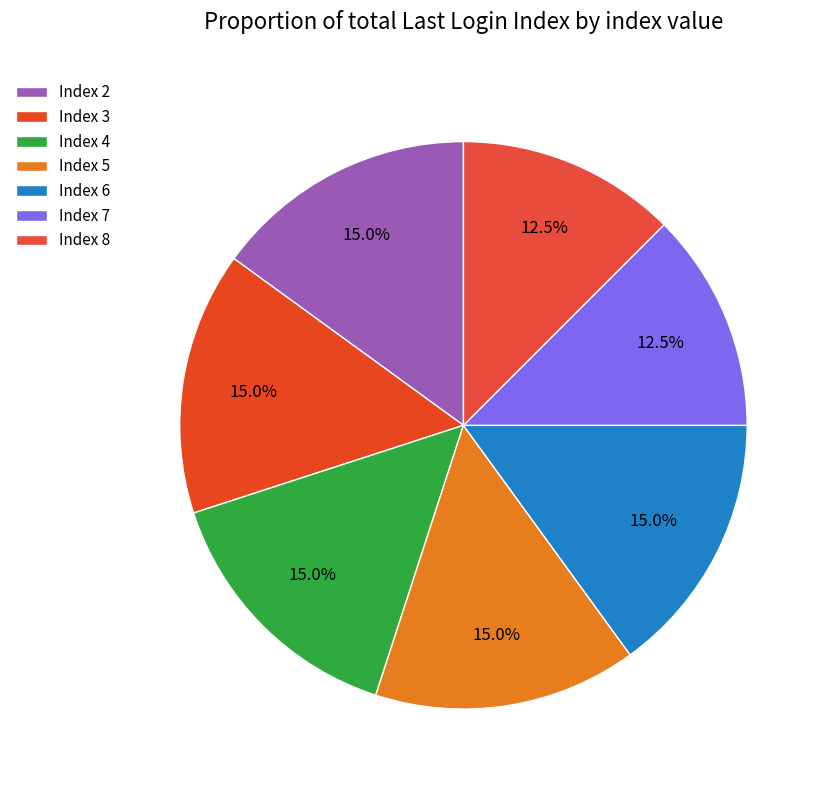

Count the number of slices in the pie.

7